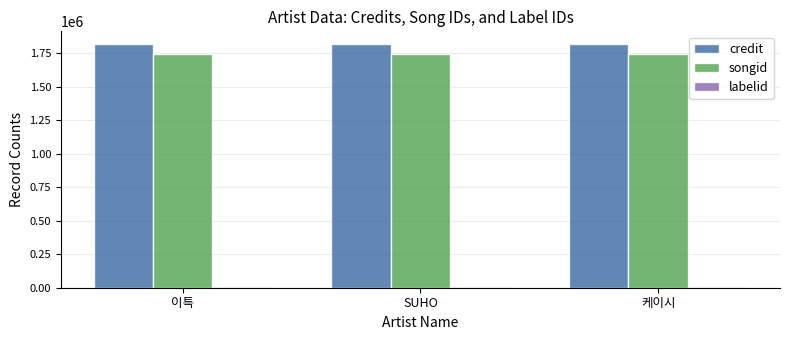

What is the total value across all series at SUHO?

3568840